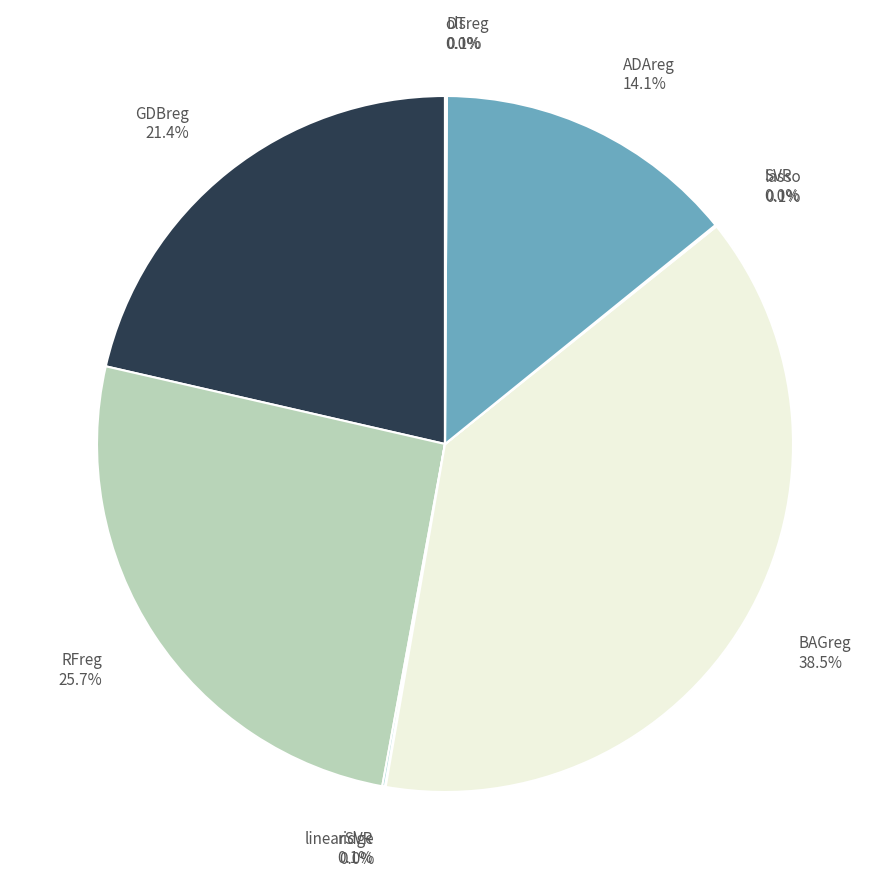

What percentage is NOT represented by GDBreg?

78.6%